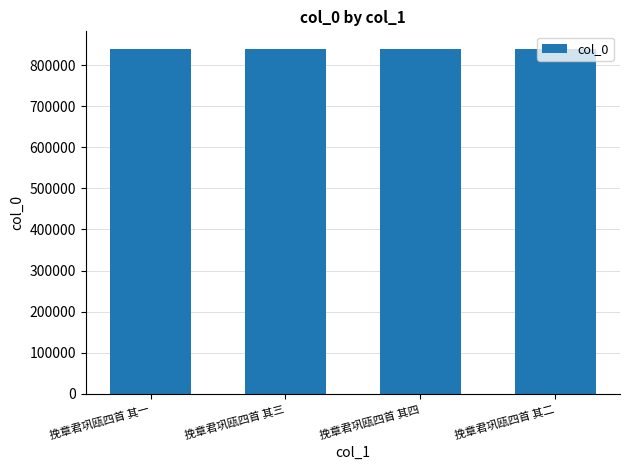

What is the ratio of the value at 挽章君巩瓯四首 其二 to the value at 挽章君巩瓯四首 其一?

1.0